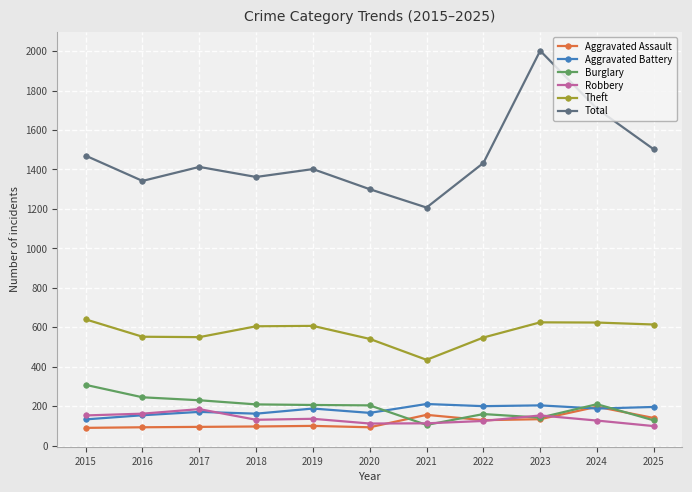

How many data points in Theft are less than 605?

5